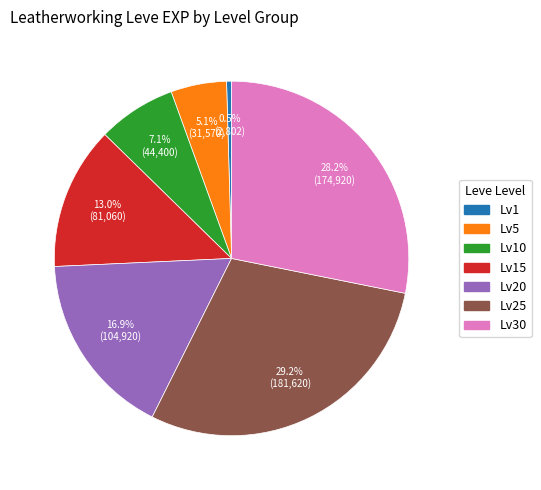

Between Lv5 and Lv25, which is larger?

Lv25